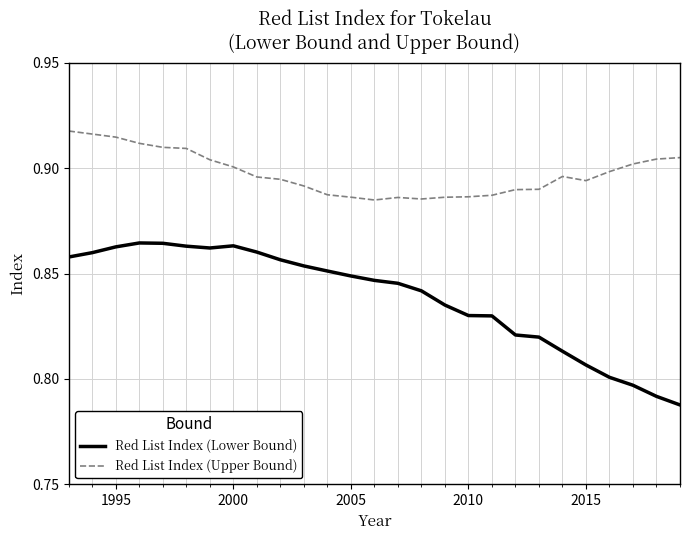

True or false: Red List Index (Upper Bound) and Red List Index (Lower Bound) cross at least once.

False